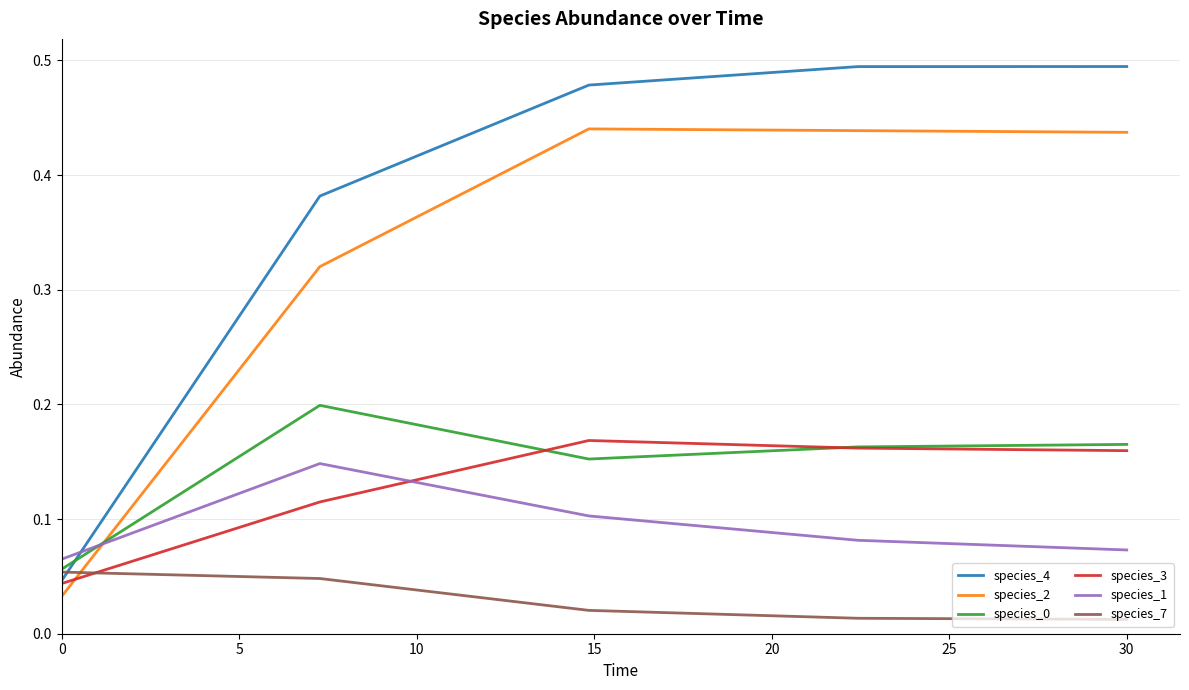

Which series has the widest spread of values?

species_4